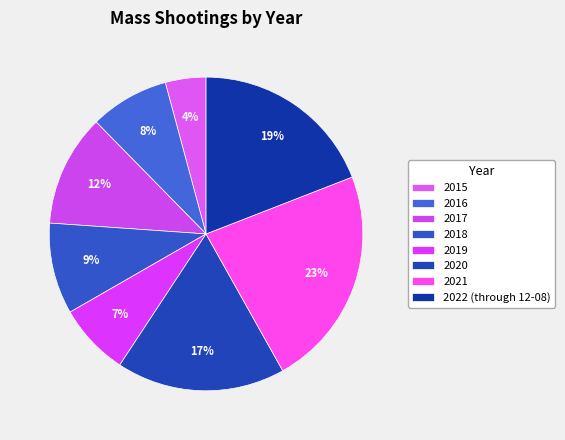

To the nearest percent, what portion does 2017 represent?

12%